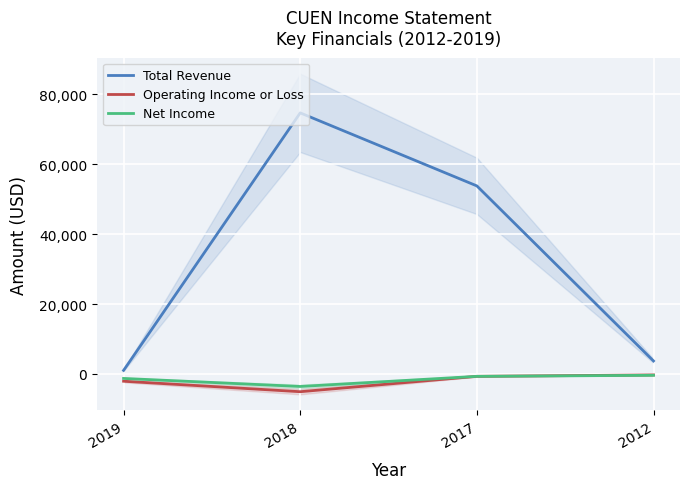

Rank the series at 2017 from highest to lowest value.

Total Revenue, Operating Income or Loss, Net Income